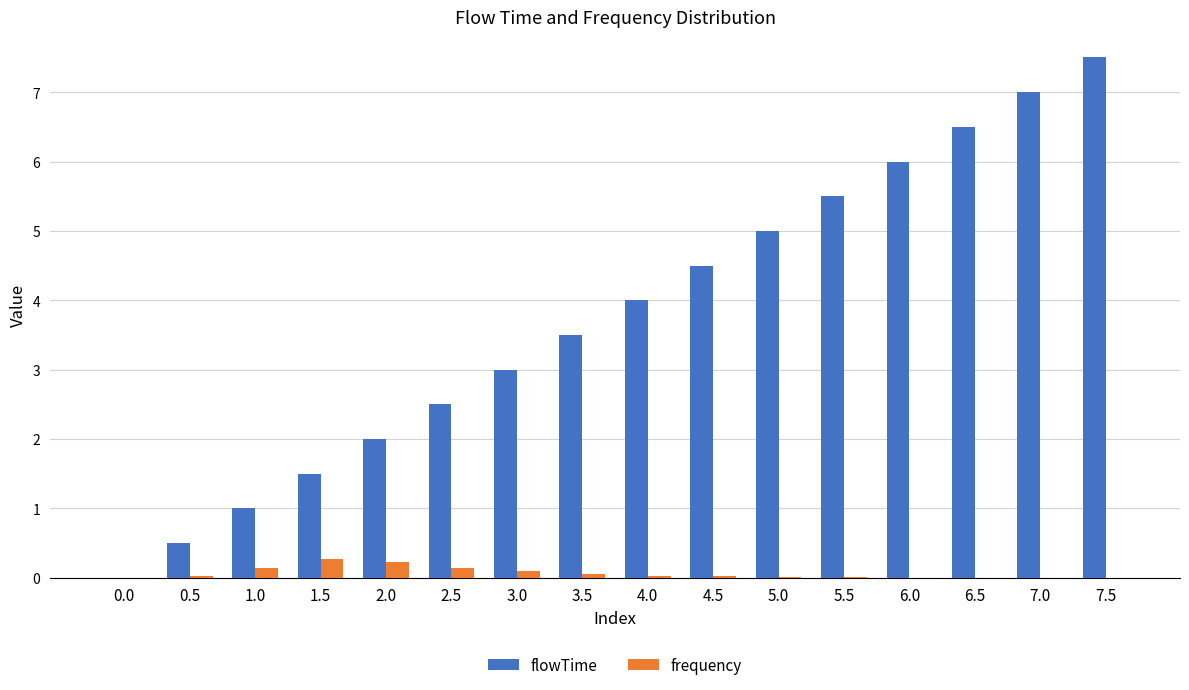

What is the greatest value displayed?

7.5